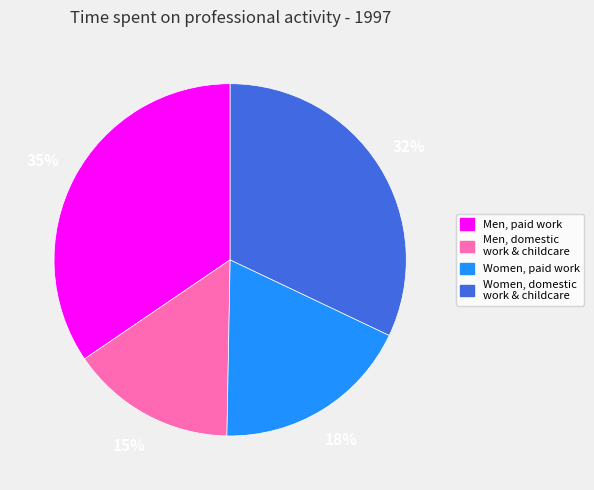

Do Men, paid work and Women, domestic work & childcare together represent more than half of the pie?

Yes